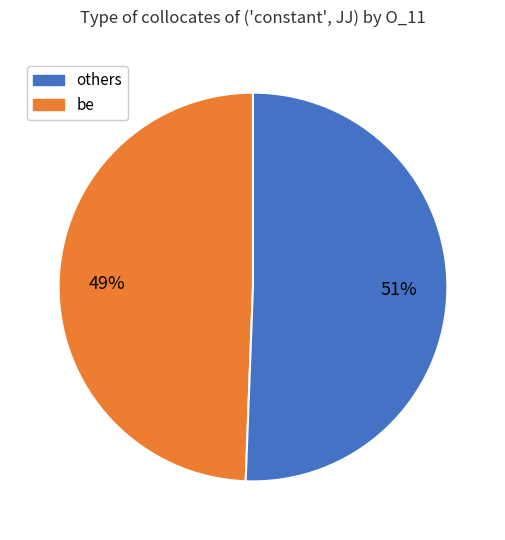

To the nearest percent, what is the average slice percentage?

50%